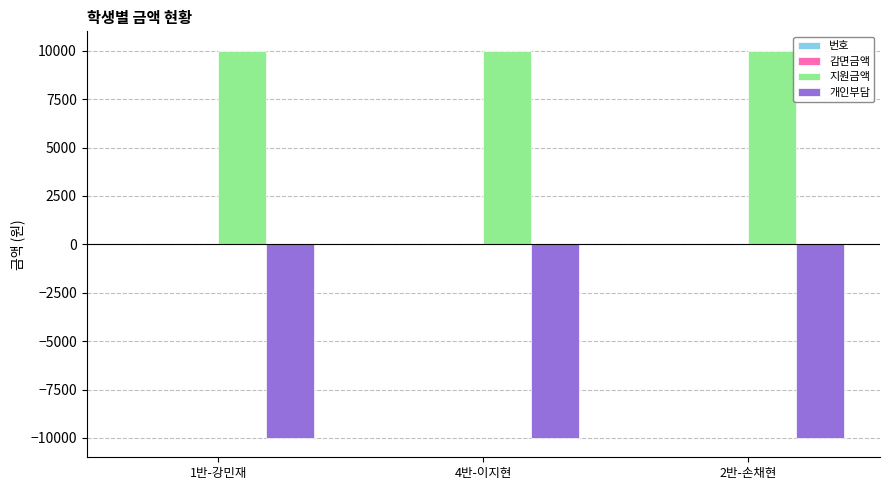

Read the 지원금액 value at 2반-손채현.

10000